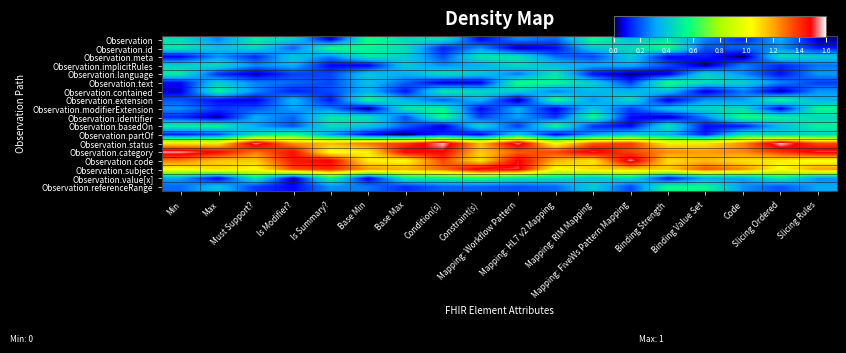

Which has a higher value, Must Support? or Binding Strength?

Must Support?